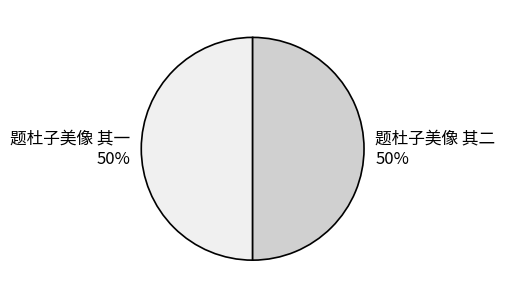

Do 题杜子美像 其一 and 题杜子美像 其二 together represent more than half of the pie?

Yes